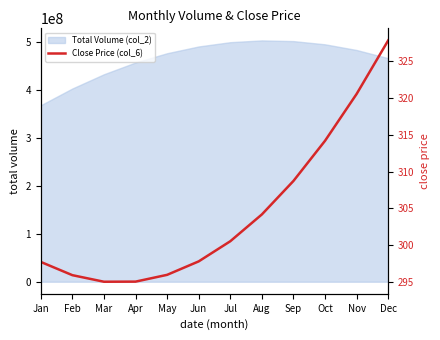

Where is the data nearest to the value 311?

Sep